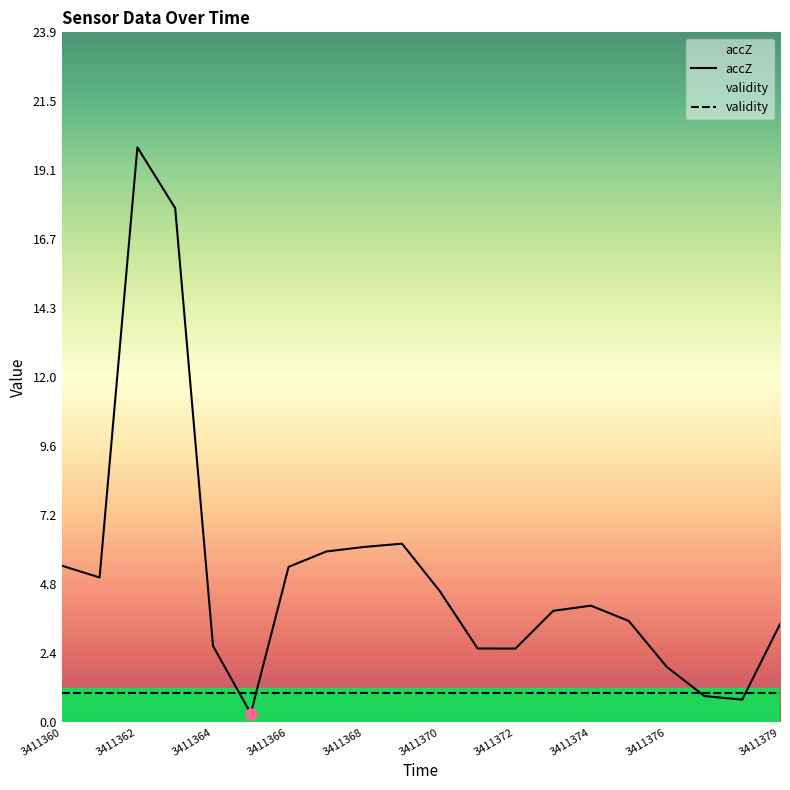

Which series has the largest total across all categories?

accZ